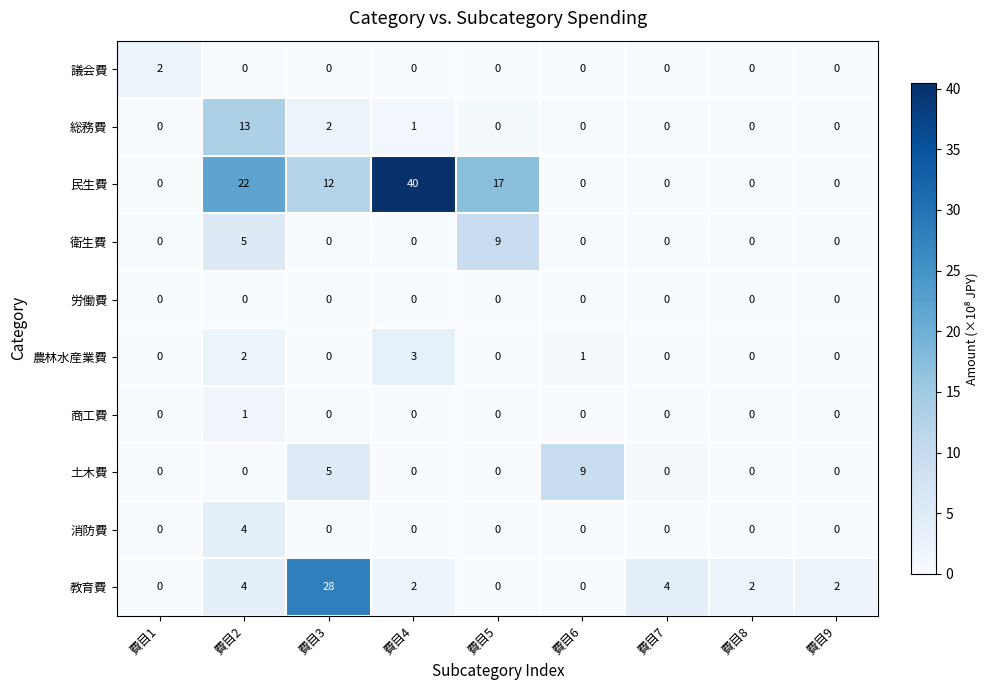

What is the difference between the 民生費 values at 費目4 and 費目3?

28